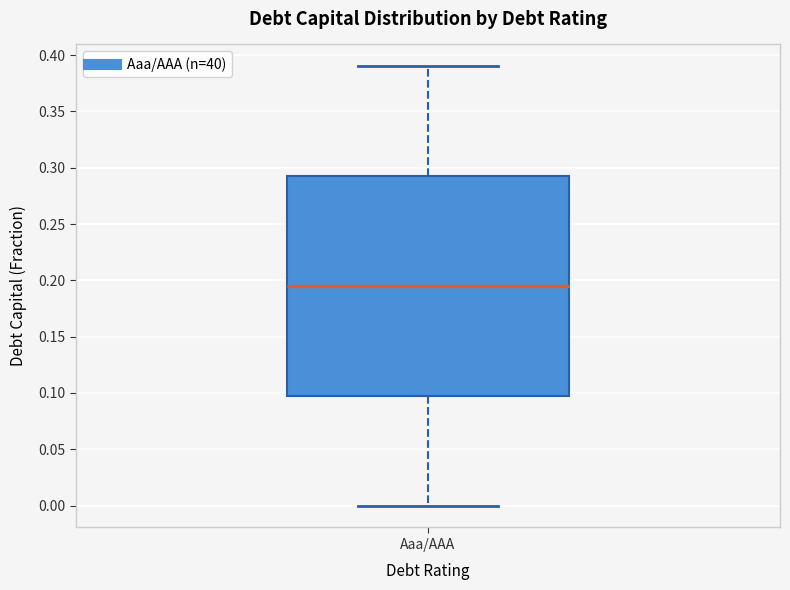

Read this box plot against the y-axis: the position of the median line, the range covered by the box, and the ends of both whiskers. The values are not printed on the chart, so give them approximately, as read against the axis.

median 0.195, box 0.100 to 0.295, whiskers 0.000 to 0.390